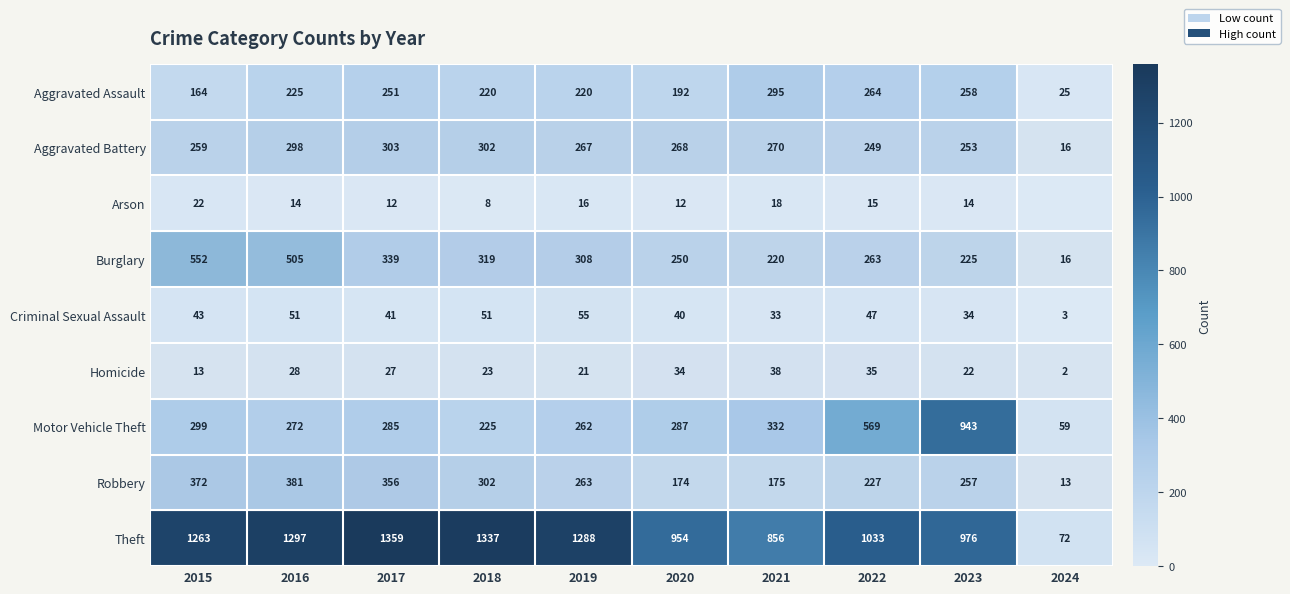

What is the approximate value of Homicide at 2023?

22